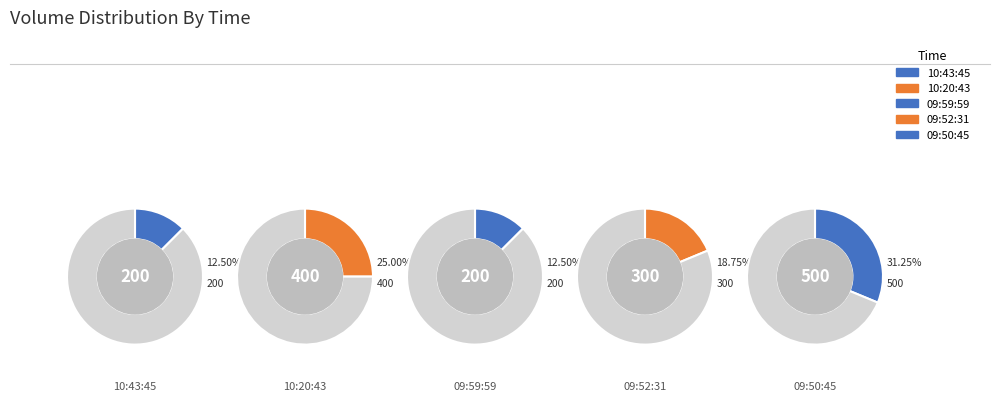

Is it true that 10:20:43 is 12% of the pie?

False